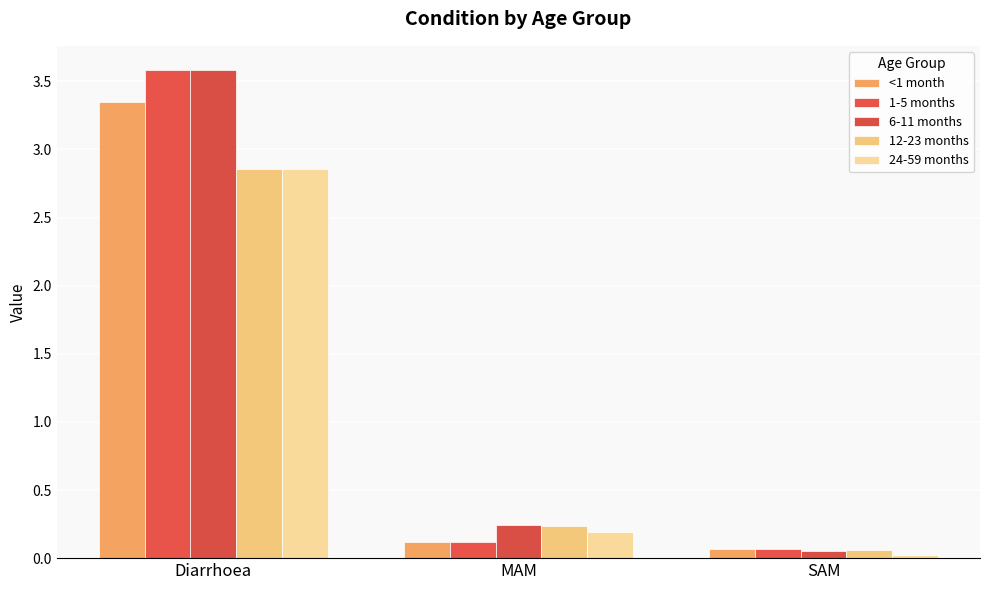

List the labels in order of 24-59 months value, smallest first.

SAM, MAM, Diarrhoea